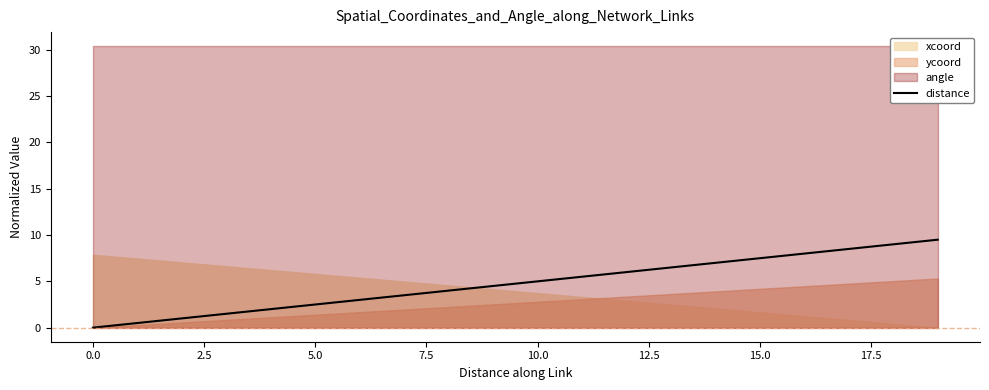

What is the difference between the maximum and minimum values?

9.5